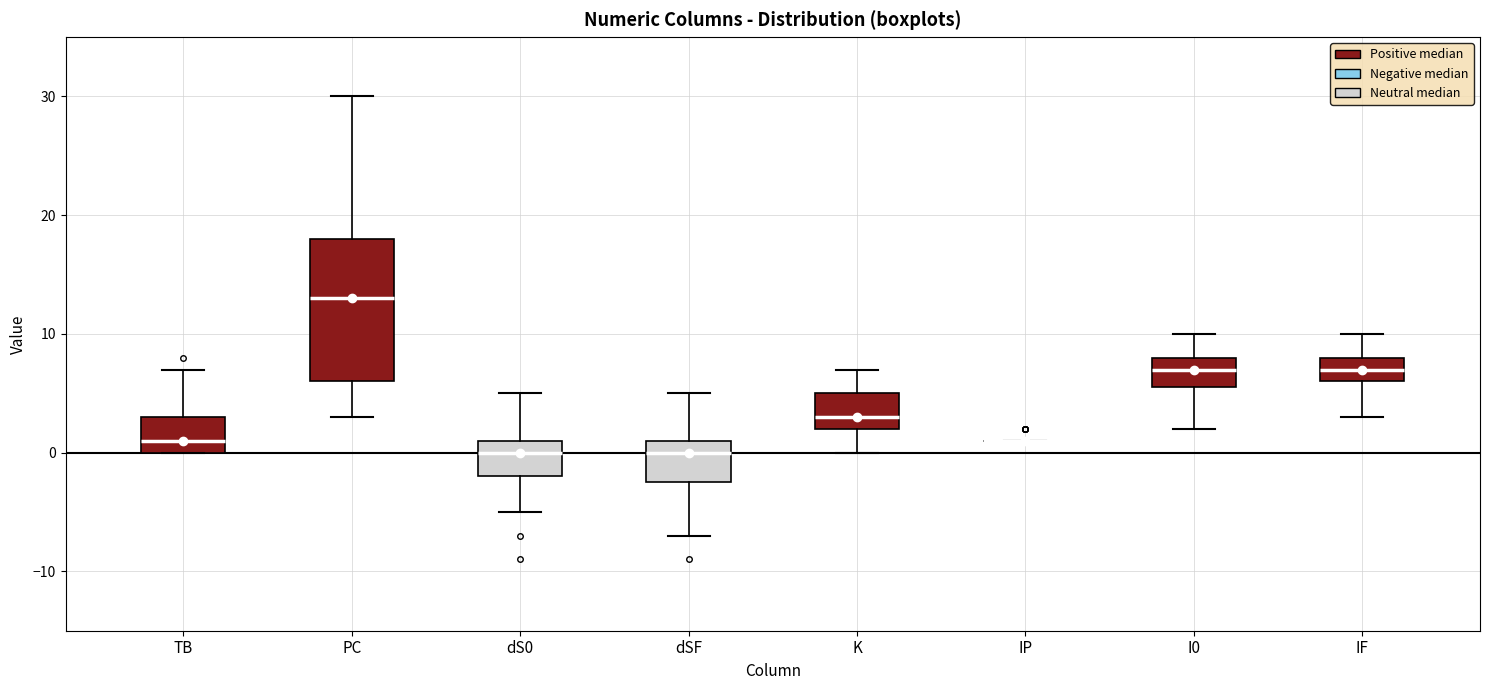

Reading left to right, transcribe this box plot: for each box, give where its median line is, the range the box spans, and where its two whiskers end, as read against the y-axis. The values are not printed on the chart, so give them approximately, as read against the axis.

TB: median 1, box 0 to 3, whiskers 0 to 7
PC: median 13, box 6 to 18, whiskers 3 to 30
dS0: median 0, box -2 to 1, whiskers -5 to 5
dSF: median 0, box -2 to 1, whiskers -7 to 5
K: median 3, box 2 to 5, whiskers 0 to 7
IP: box collapsed to a line at 1, whiskers 1 to 1
I0: median 7, box 6 to 8, whiskers 2 to 10
IF: median 7, box 6 to 8, whiskers 3 to 10